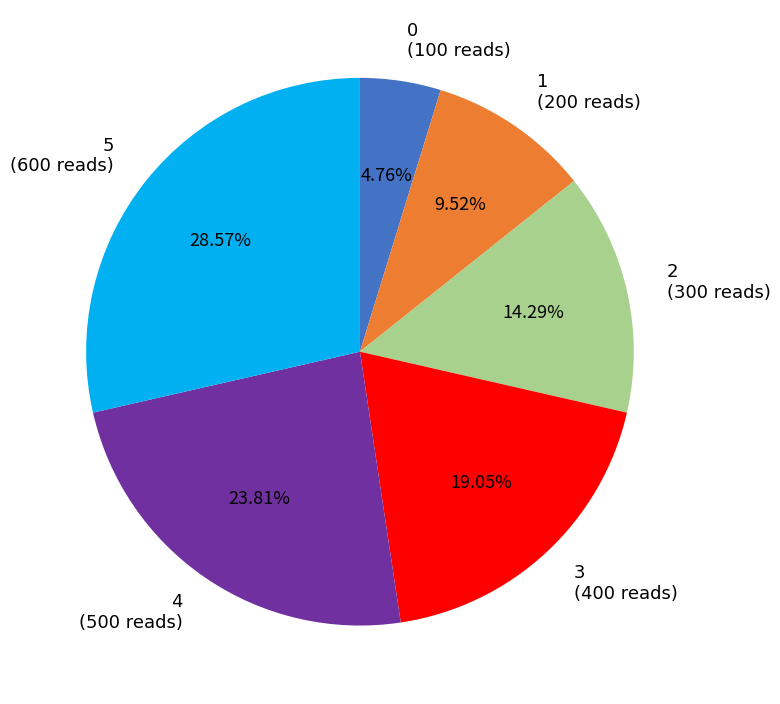

True or false: 2 accounts for 3% of the total.

False